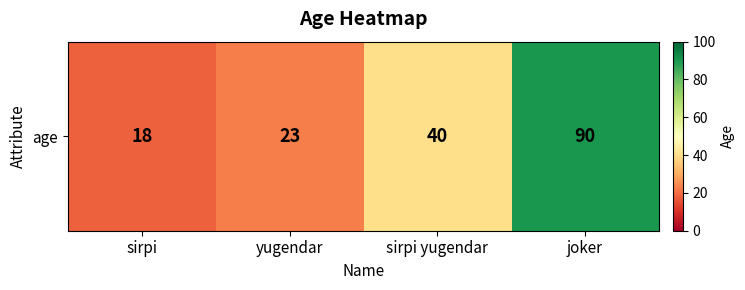

Reading left to right, extract all data points from this chart.

sirpi=18	yugendar=23	sirpi yugendar=40	joker=90